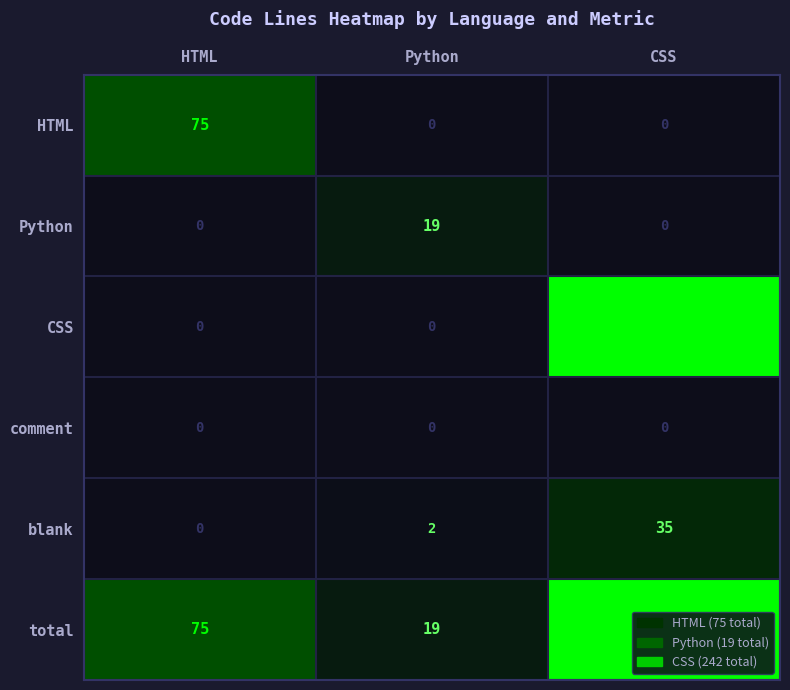

What is the maximum value shown in the chart?

242